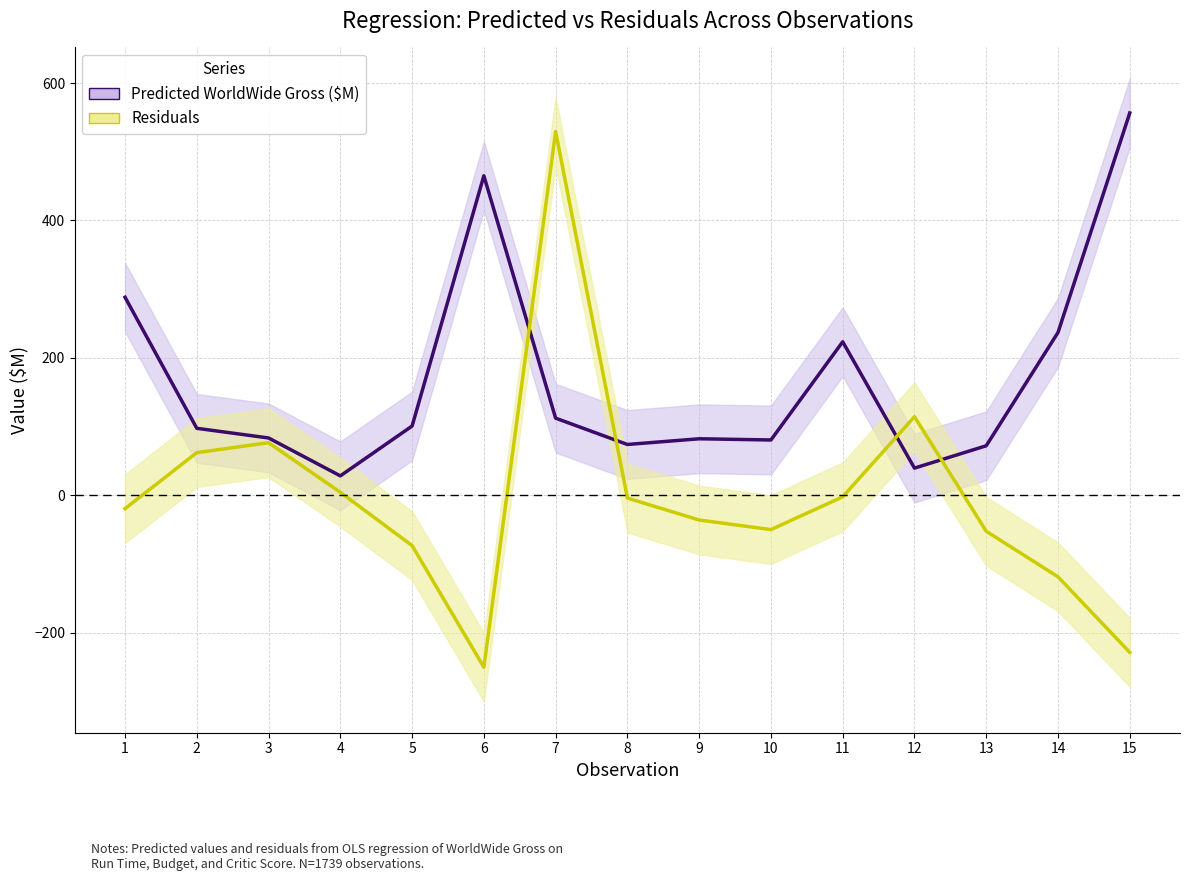

At 10, list the series in order from largest to smallest.

Predicted WorldWide Gross ($M), Residuals